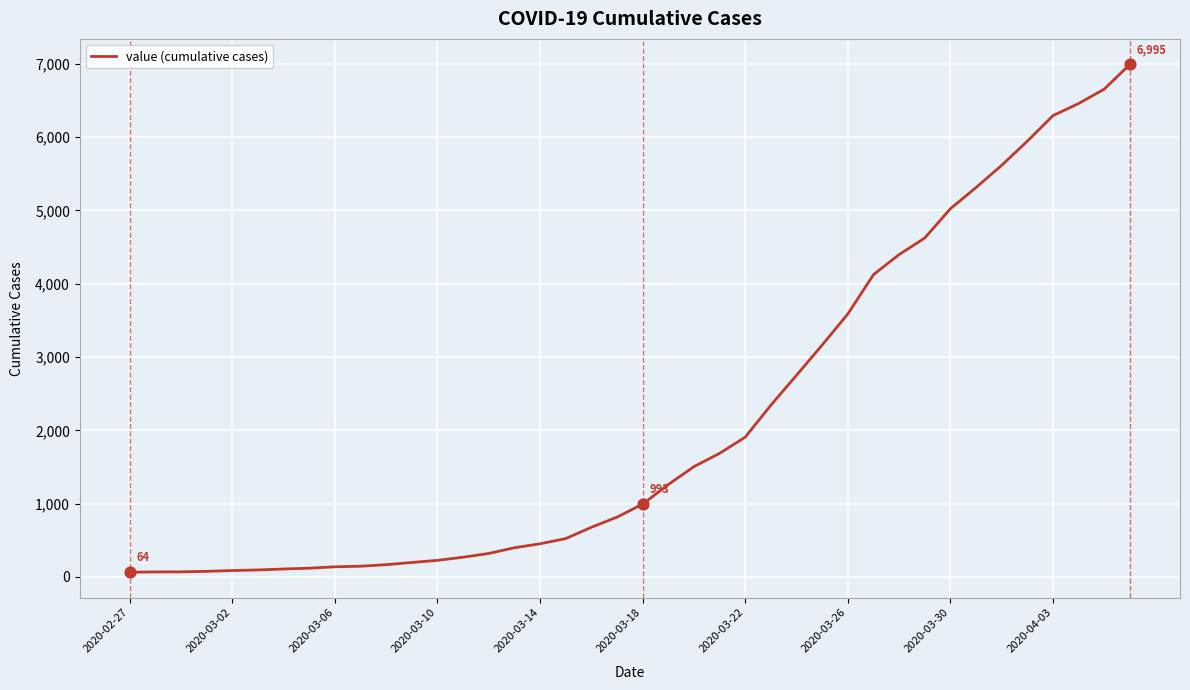

What is the greatest value displayed?

6995